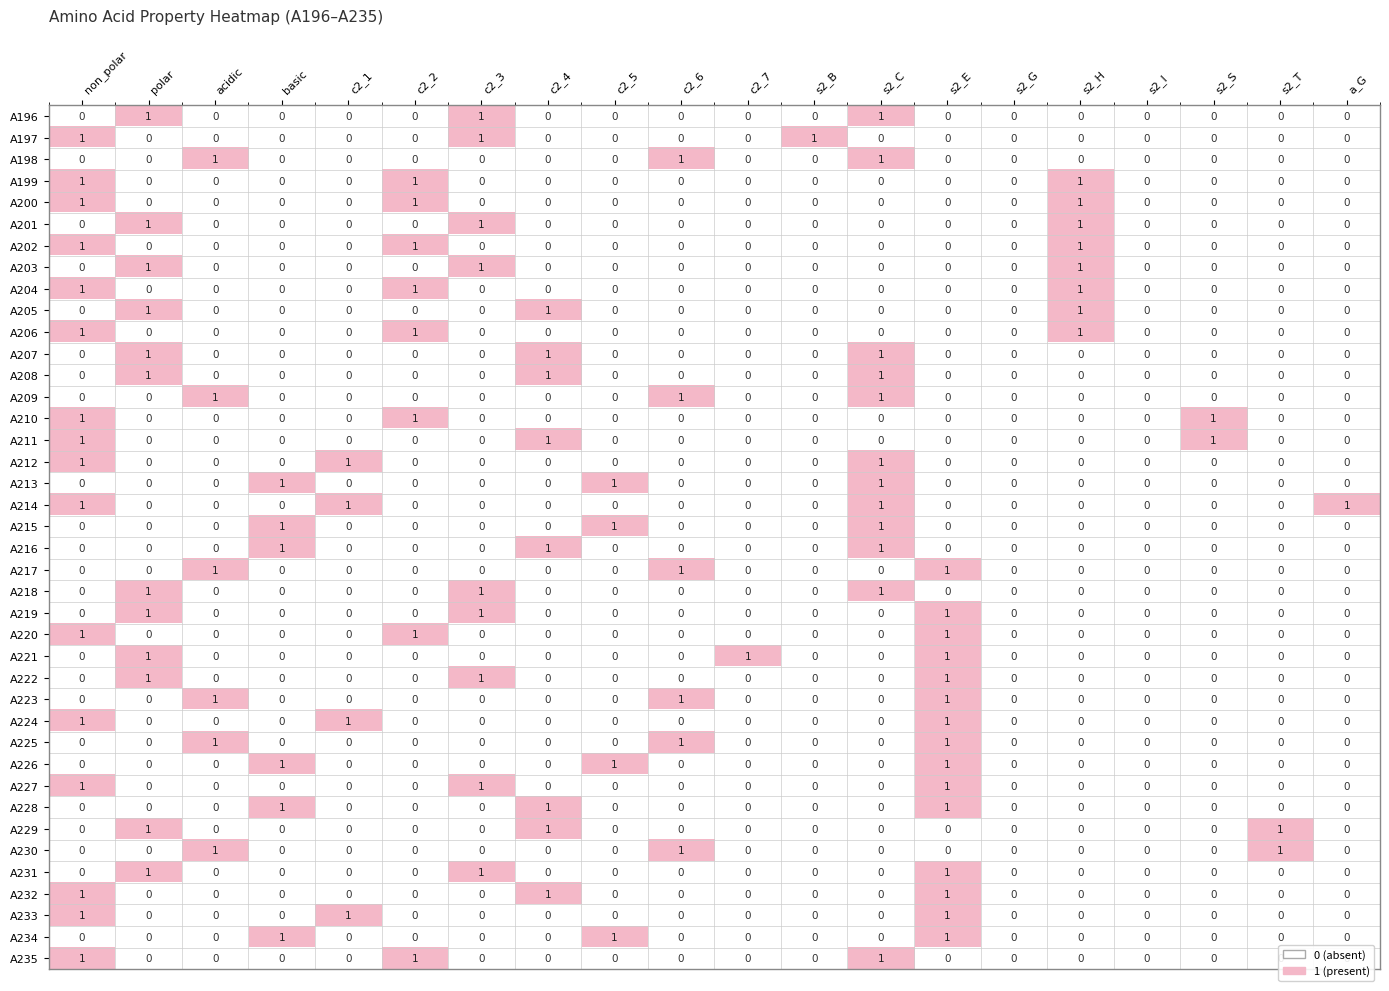

Count the A197 values in the range 0 to 1.

20